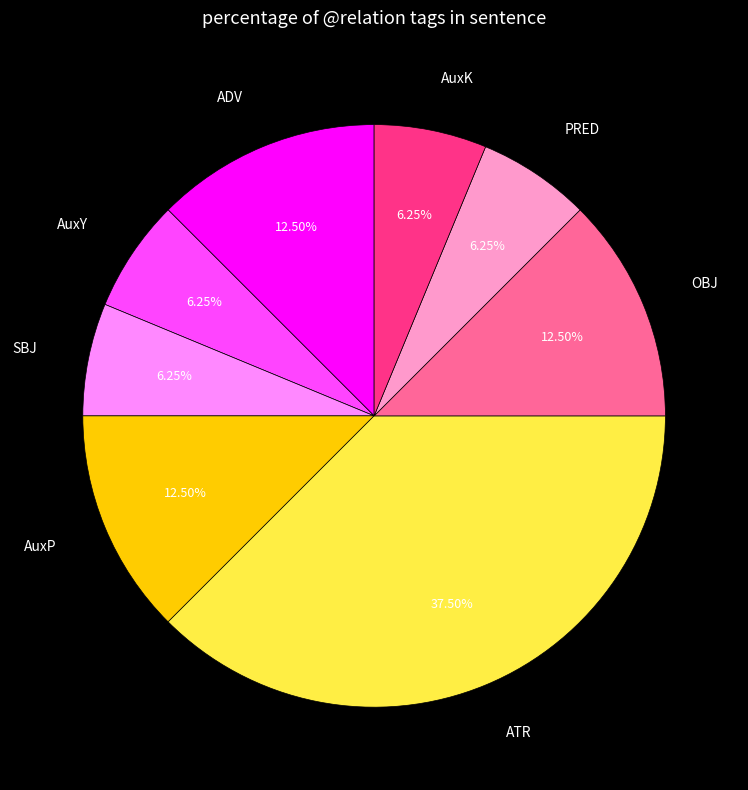

Combined, what portion of the pie is AuxK and ADV?

18.8%